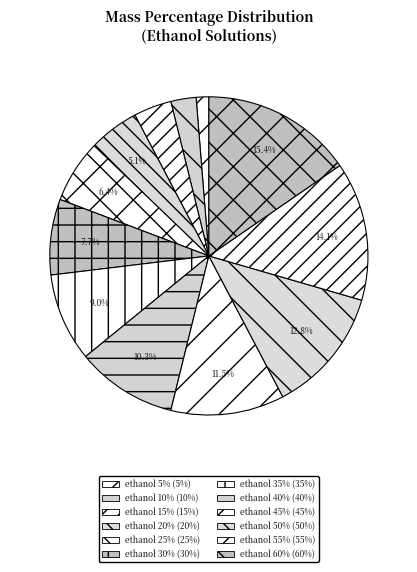

Which category has the biggest portion of the pie?

ethanol 60%